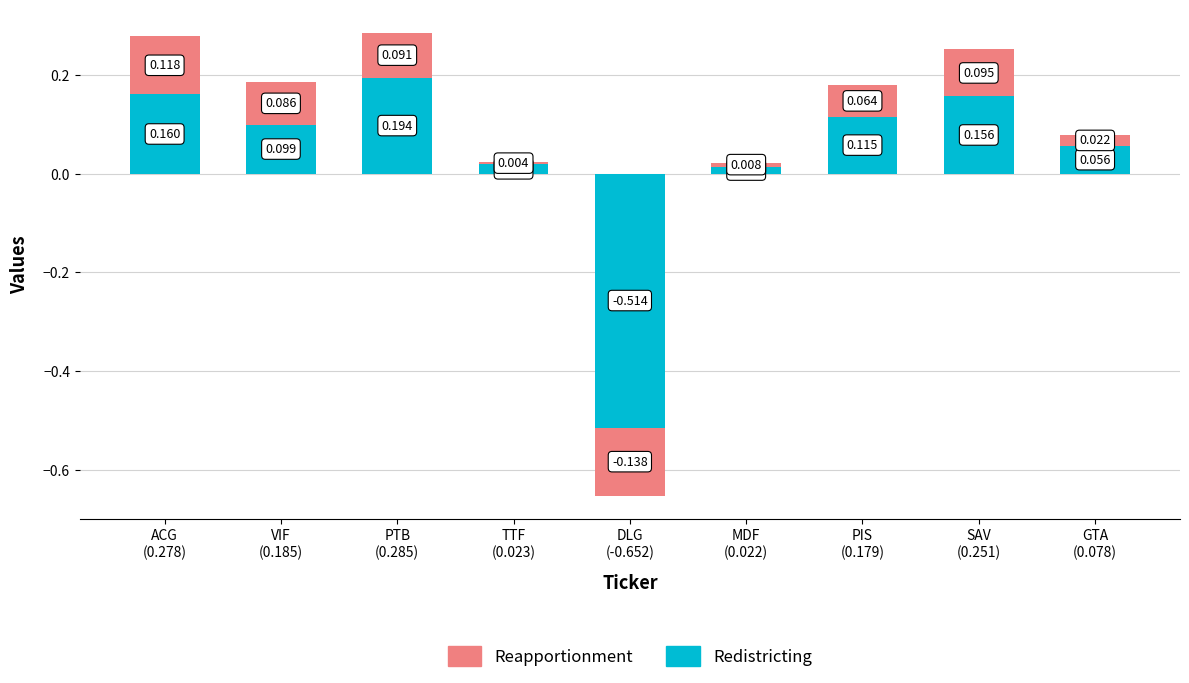

What is the label of the 7th bar from the left?

PIS
(0.179)